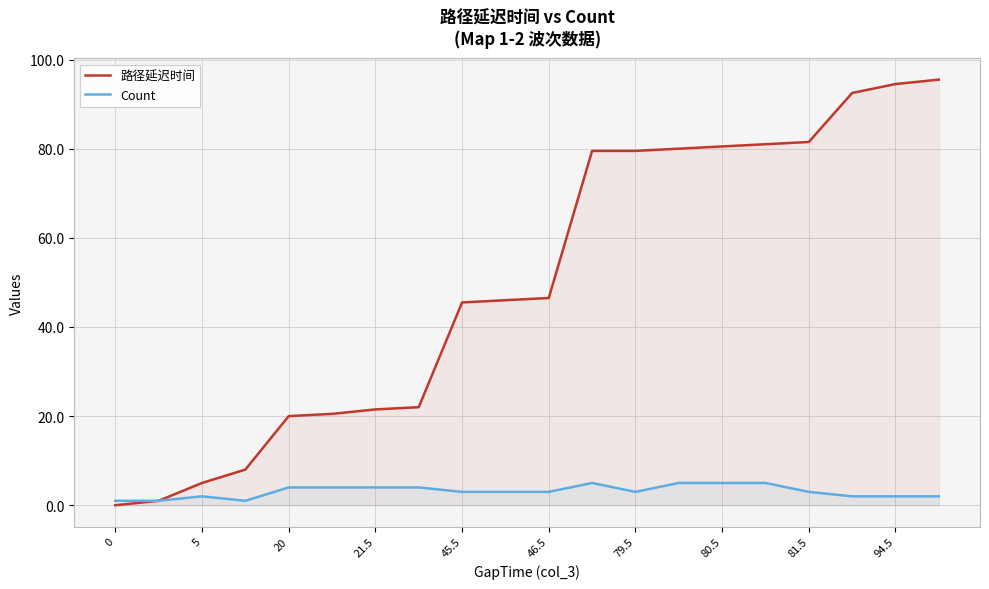

How many values in the 路径延迟时间 series exceed 46?

10